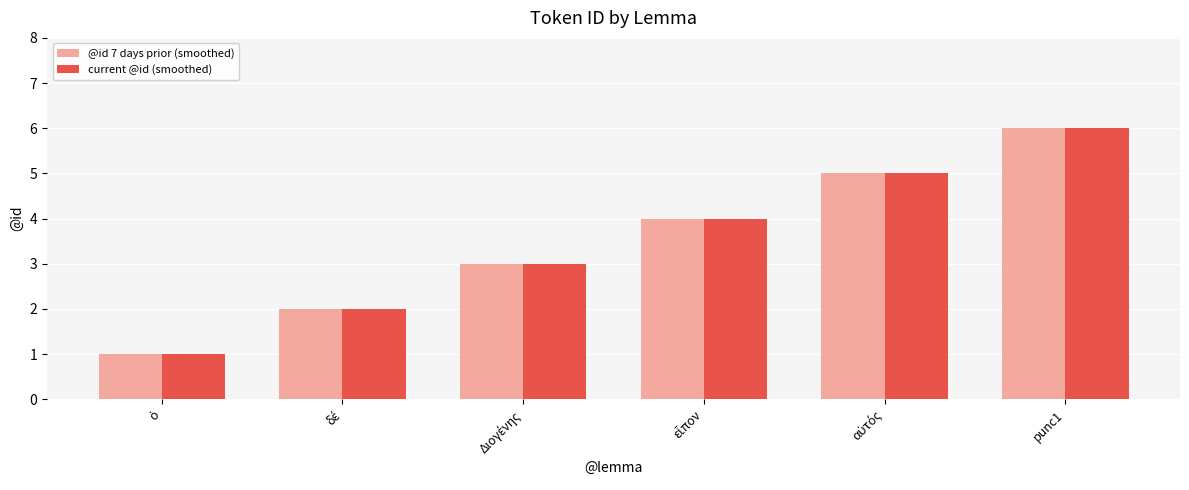

Is it true that current @id (smoothed) equals 6 at punc1?

True